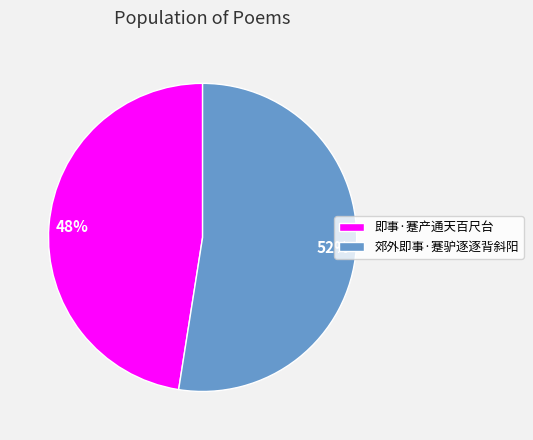

How many slices are in this pie chart?

2